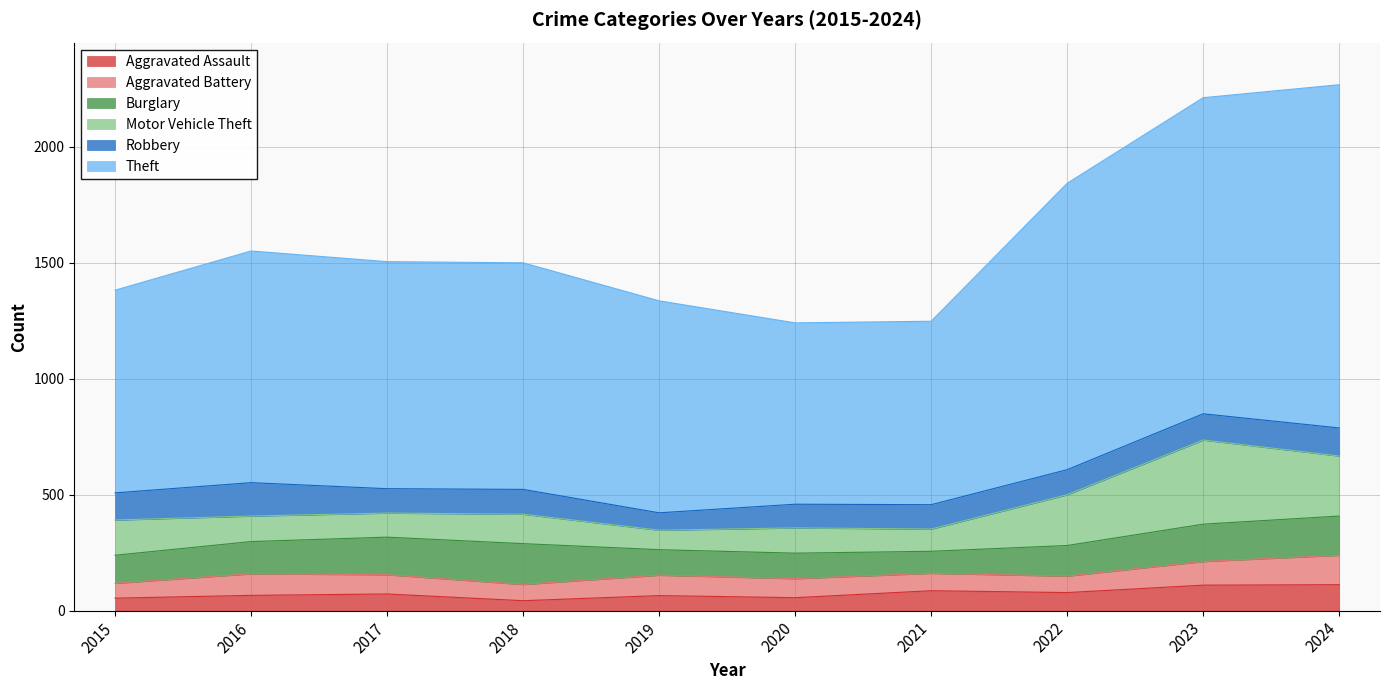

At which label is Aggravated Battery closest to 95?

2016